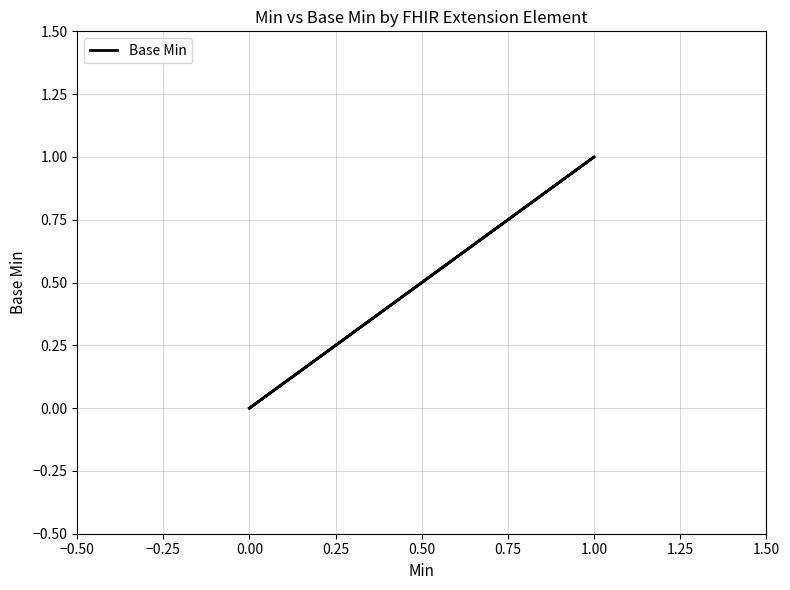

How many values exceed 0?

1